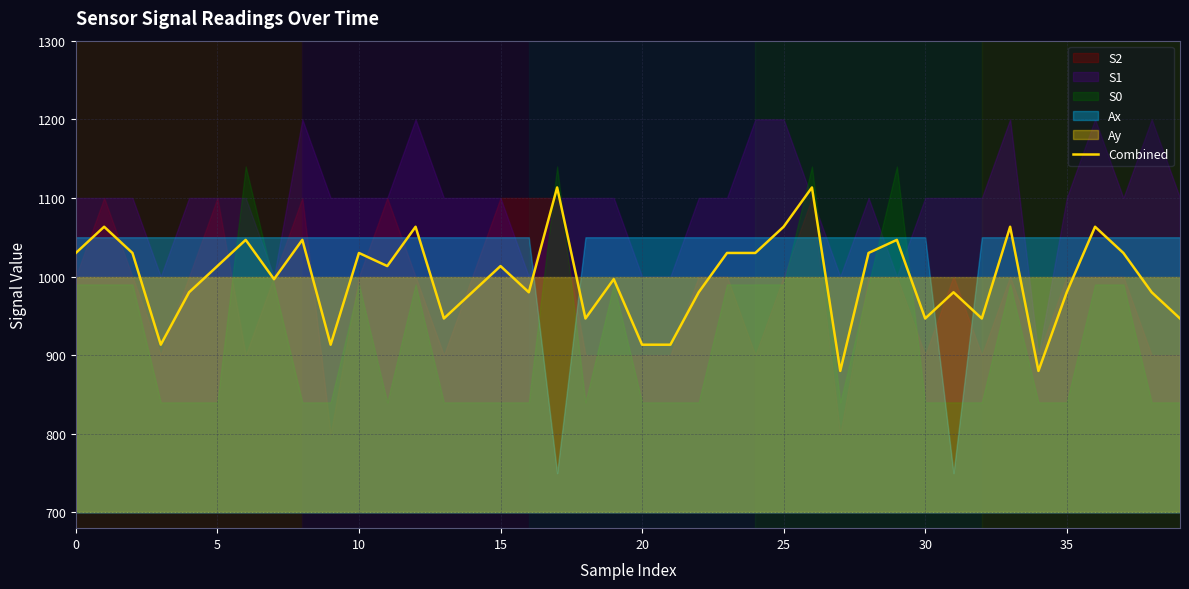

The Combined series shows 1475.7 at 20. True or false?

False